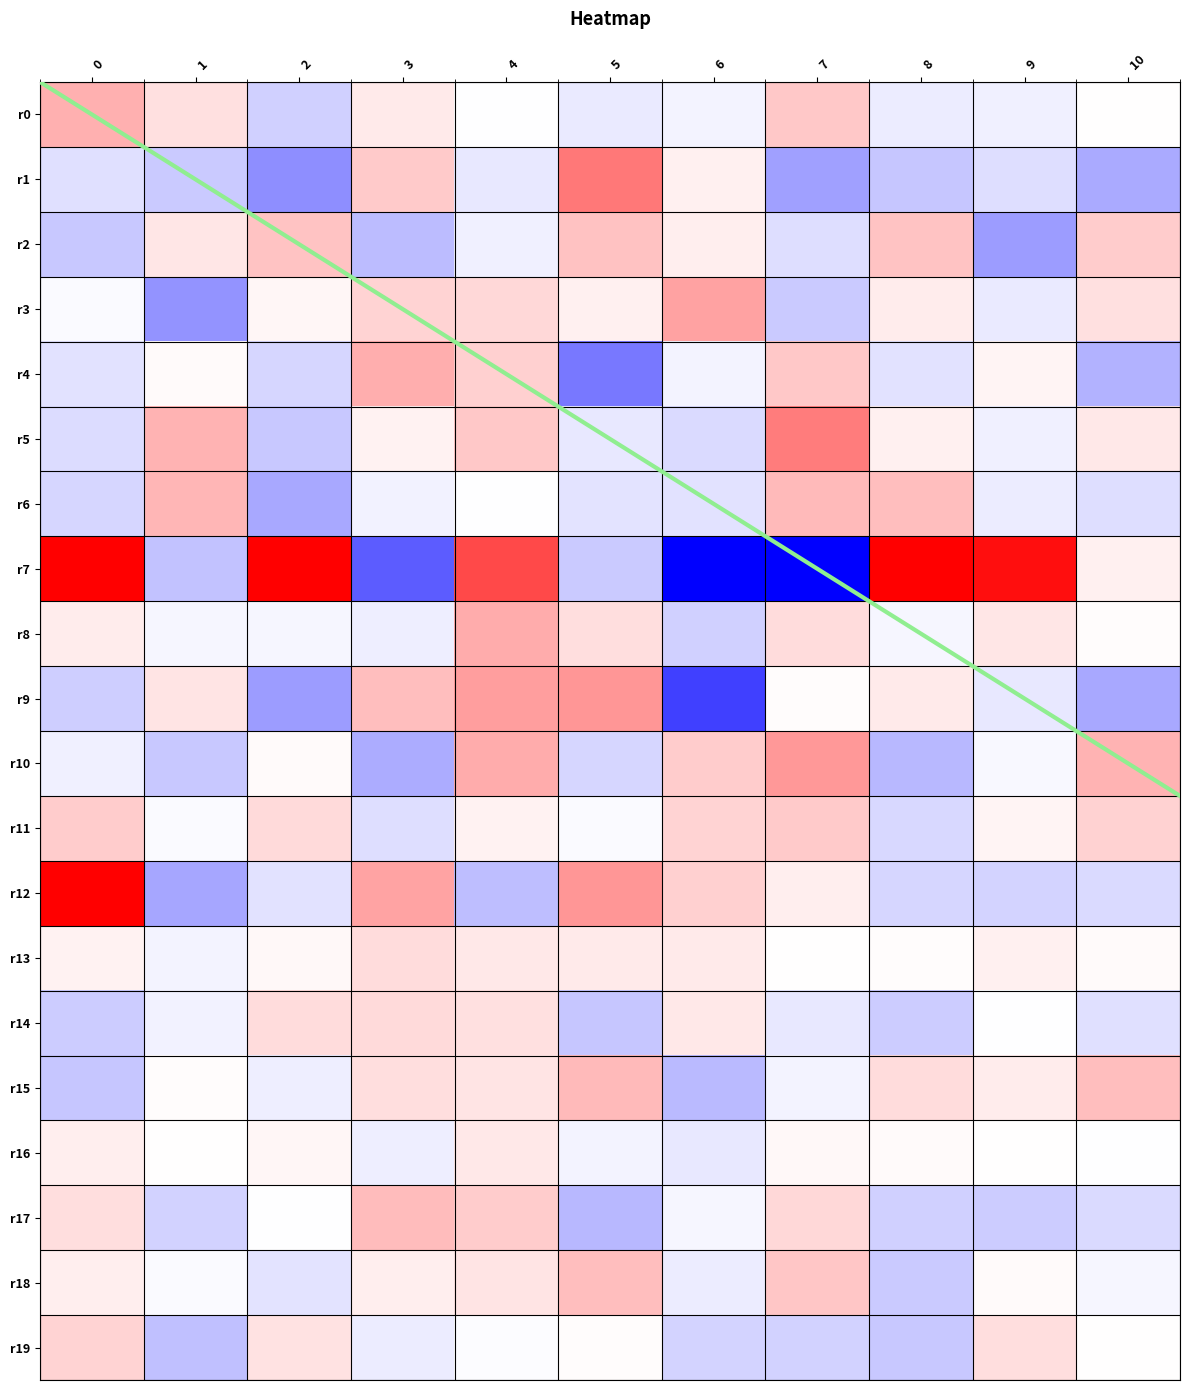

The 2 series shows -0.2 at 4. True or false?

True